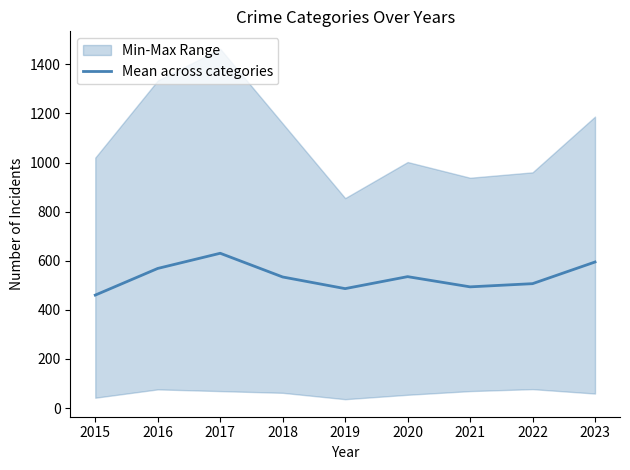

Where is the first local maximum?

2017